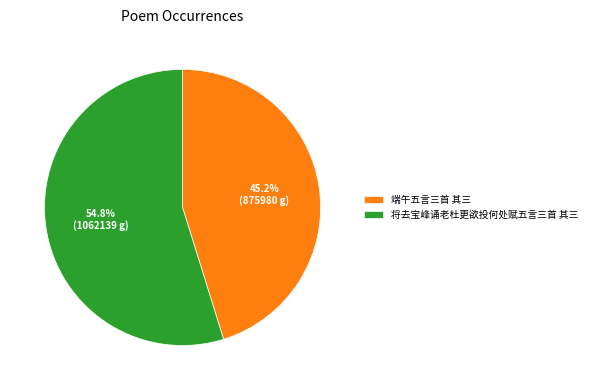

To the nearest percent, what is the difference between the largest and smallest slice percentages?

10%